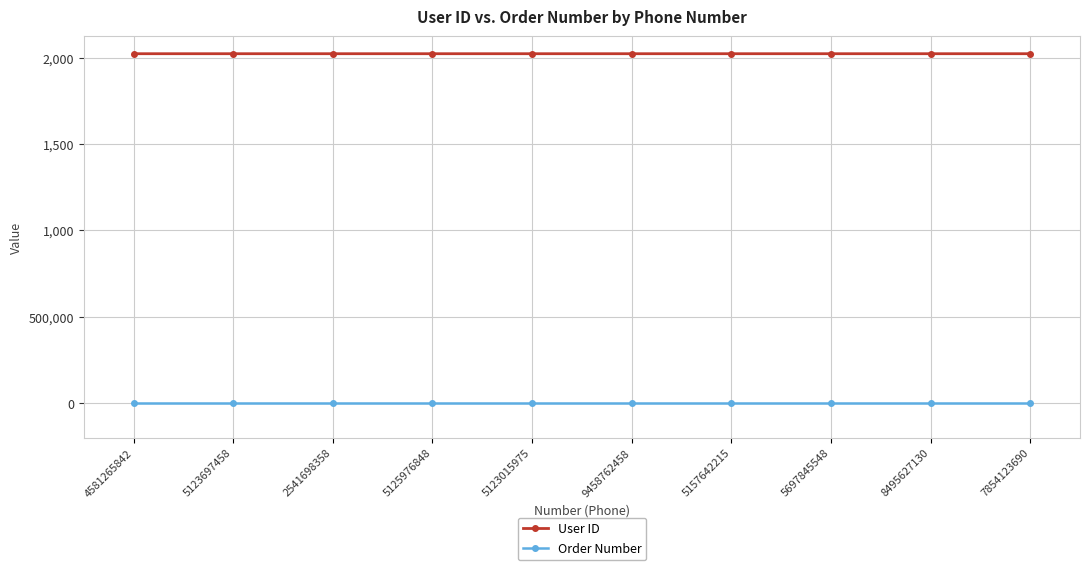

What are all the series names shown in the legend?

User ID, Order Number